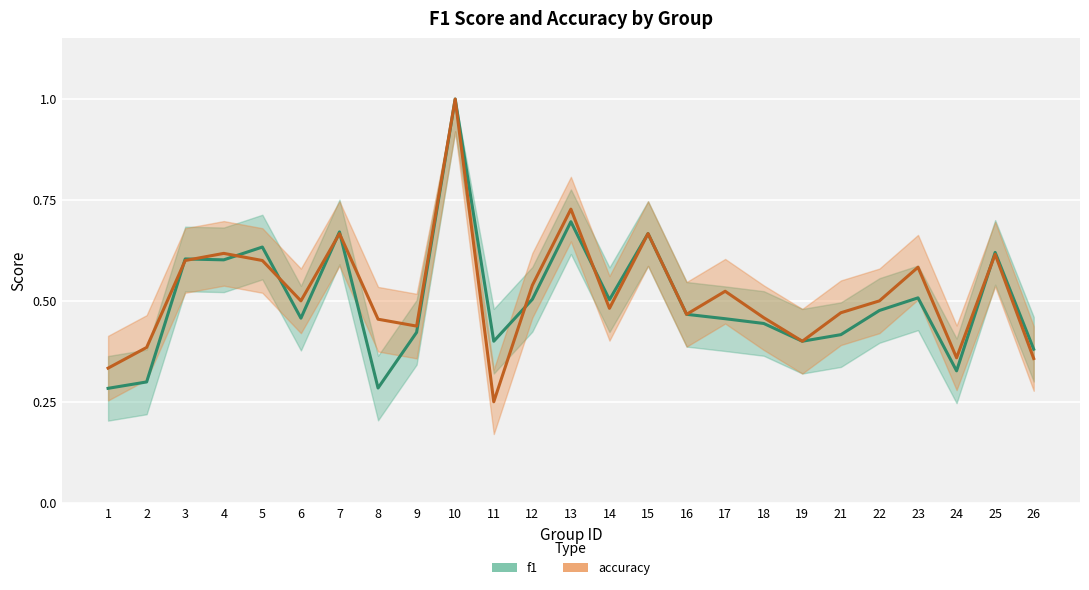

Reading right to left, list all the values displayed in this chart.

f1: 26=0.4	25=0.6	24=0.3	23=0.5	22=0.5	21=0.4	19=0.4	18=0.4	17=0.5	16=0.5	15=0.7	14=0.5	13=0.7	12=0.5	11=0.4	10=1.0	9=0.4	8=0.3	7=0.7	6=0.5	5=0.6	4=0.6	3=0.6	2=0.3	1=0.3
accuracy: 26=0.4	25=0.6	24=0.4	23=0.6	22=0.5	21=0.5	19=0.4	18=0.5	17=0.5	16=0.5	15=0.7	14=0.5	13=0.7	12=0.5	11=0.2	10=1.0	9=0.4	8=0.5	7=0.7	6=0.5	5=0.6	4=0.6	3=0.6	2=0.4	1=0.3